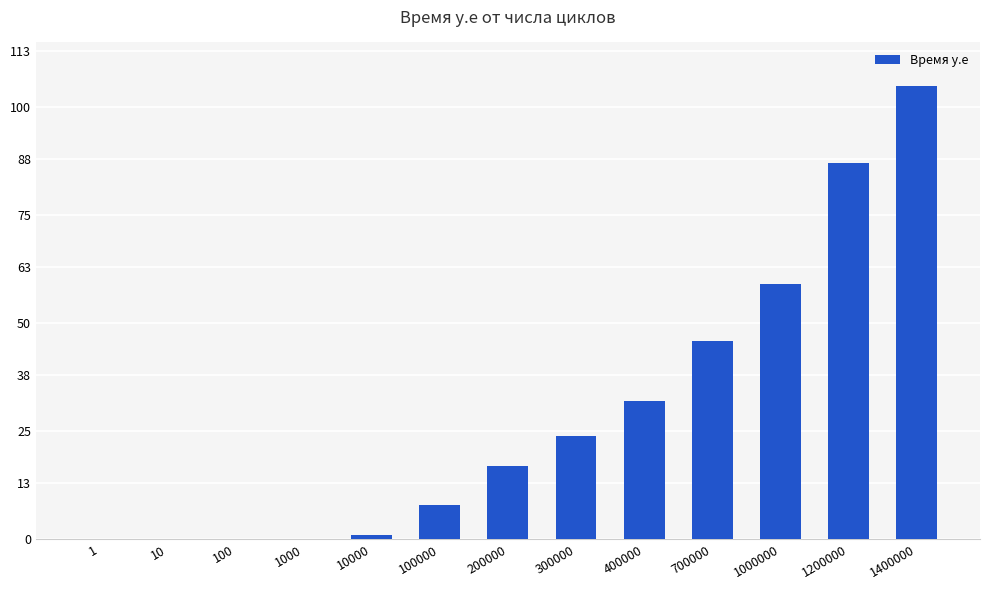

What is the average value?

29